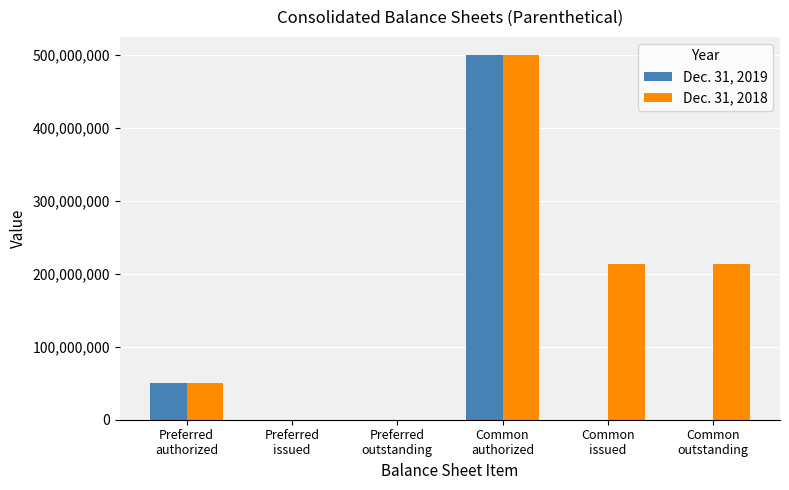

The Dec. 31, 2019 series shows 0 at Preferred
outstanding. True or false?

True